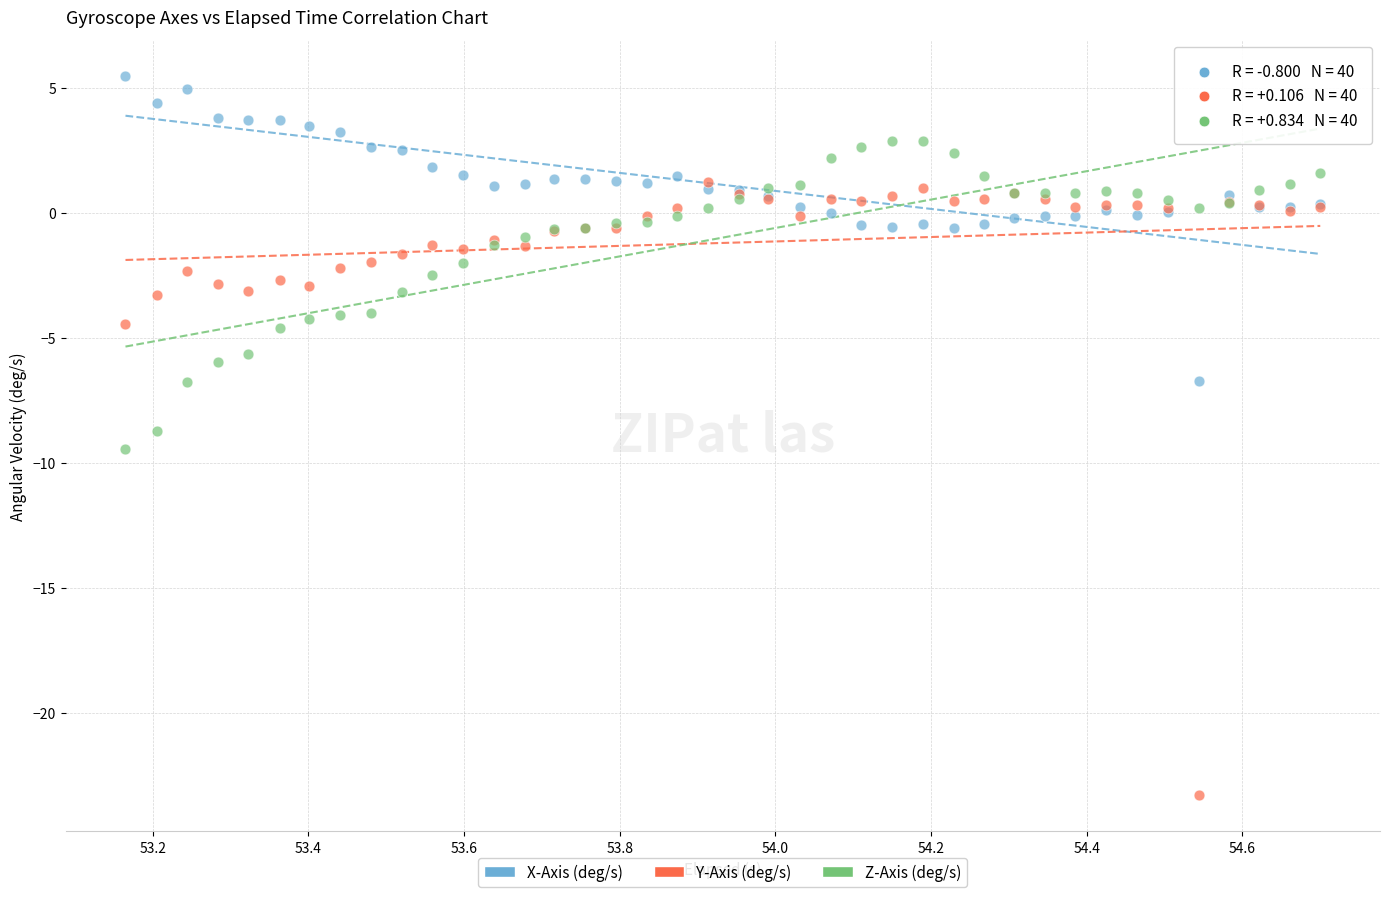

In the Y-Axis (deg/s) series, what Y value is closest to -11?

-4.5